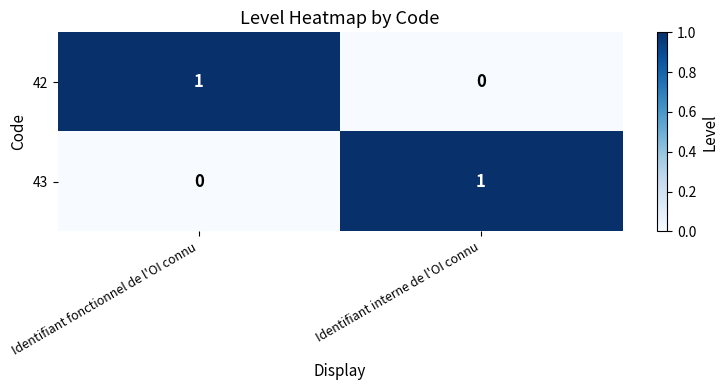

At which label does 42 reach its peak?

Identifiant fonctionnel de l'OI connu